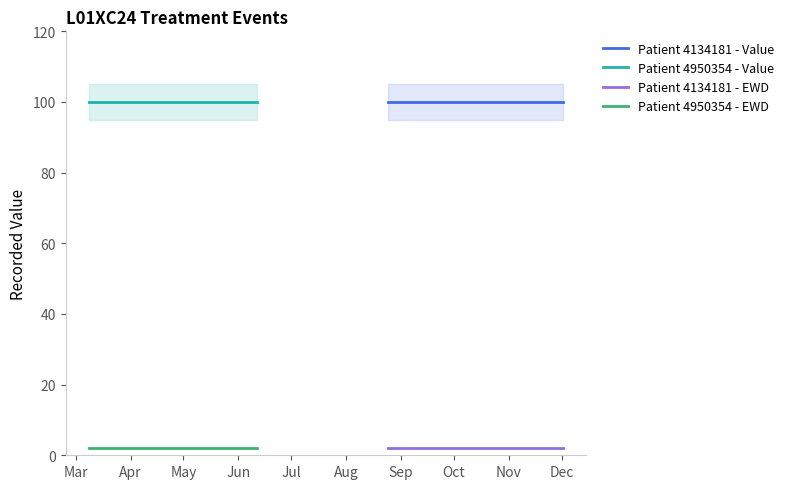

Reading left to right, what are all the values shown in this chart?

Patient 4134181 - Value: 100	100
Patient 4950354 - Value: 100	100
Patient 4134181 - EWD: 2	2
Patient 4950354 - EWD: 2	2